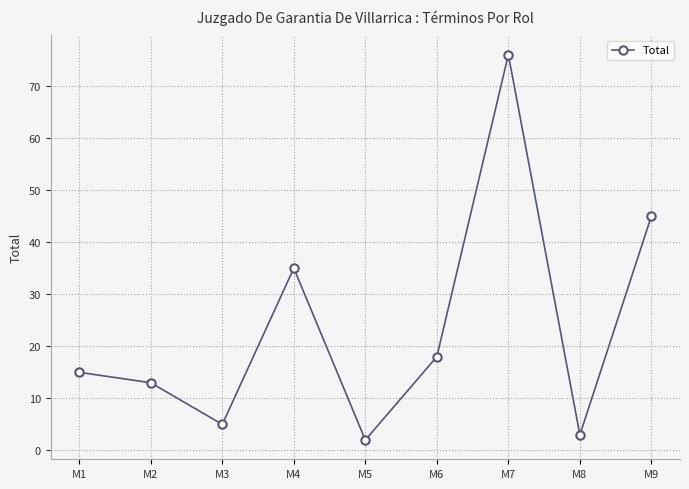

What is the value of the 7th point from the left?

76